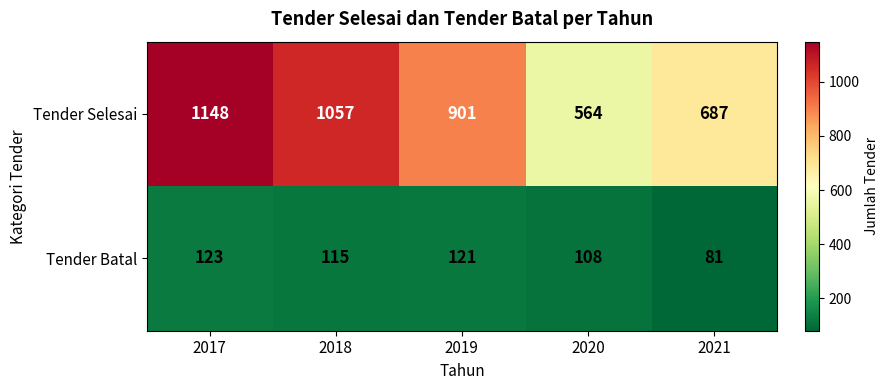

Which category has the highest value in the Tender Selesai series?

2017